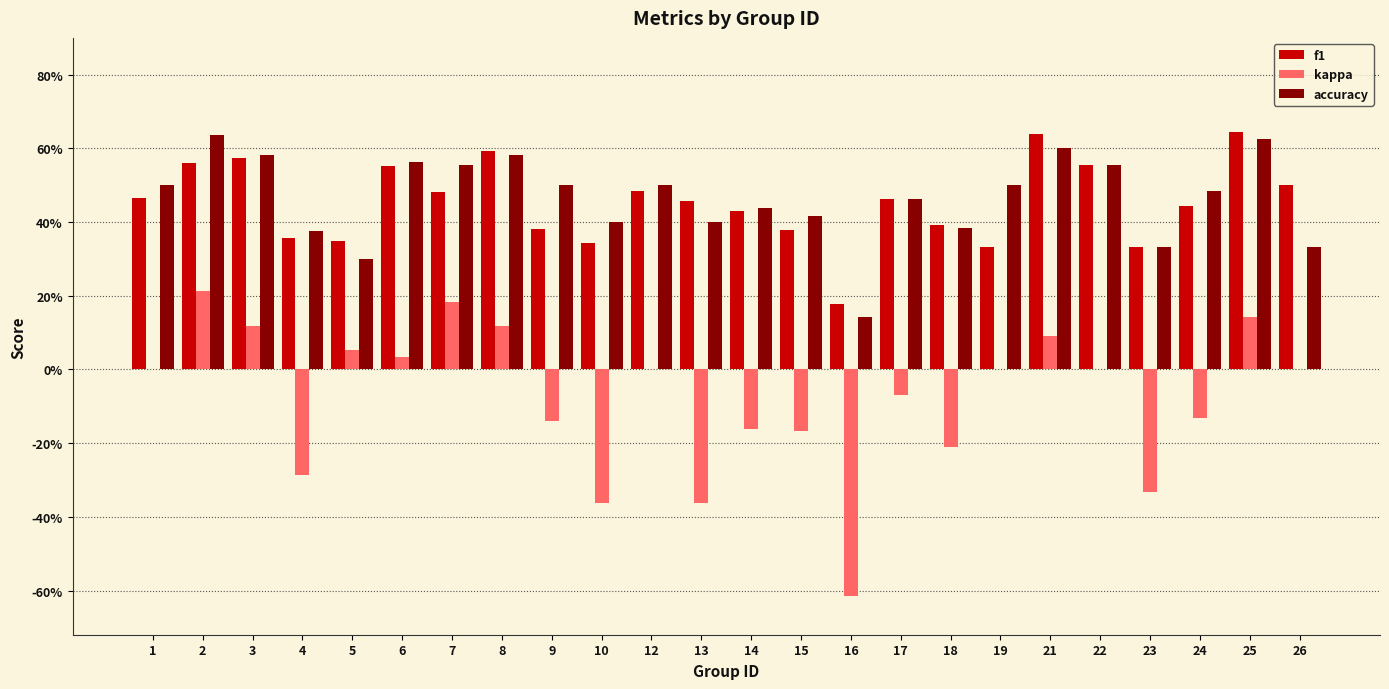

Does the chart contain stacked bars?

No